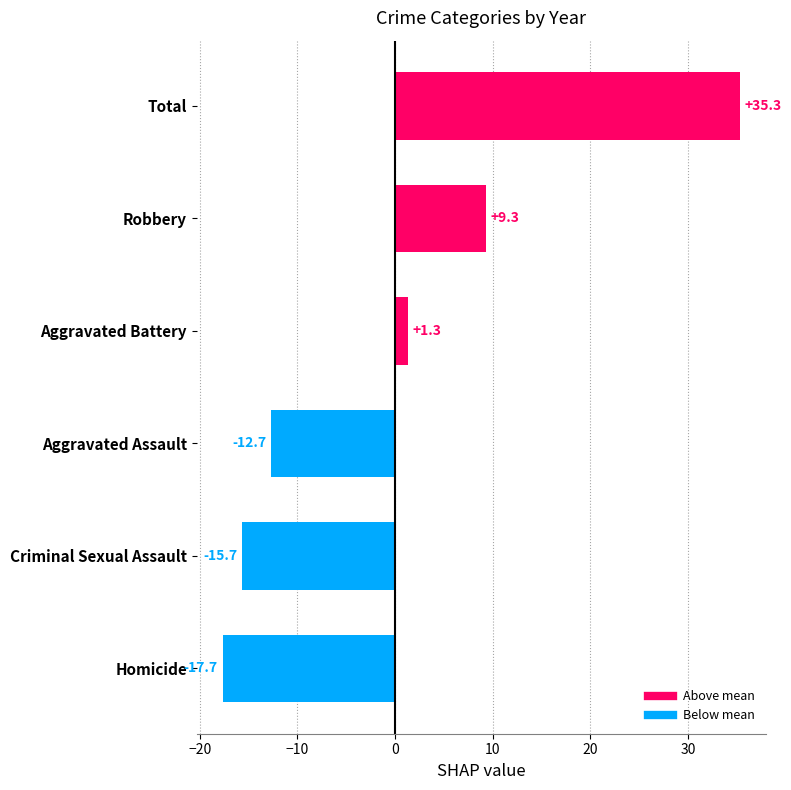

The value at Robbery is 9.3. True or false?

True